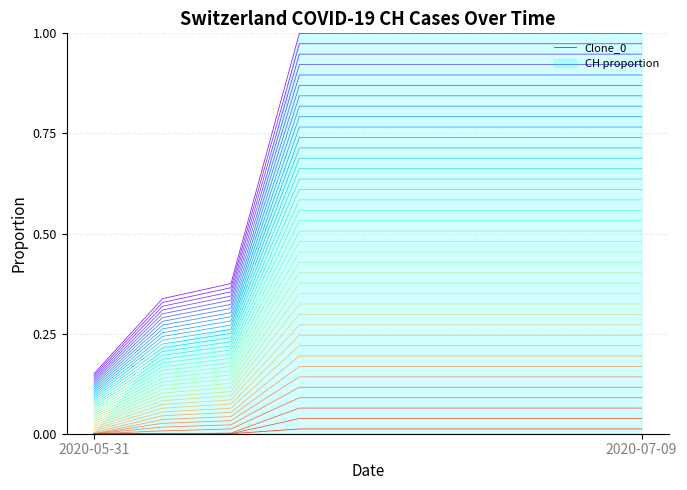

The chart shows a value of 1.0 at 5. True or false?

True